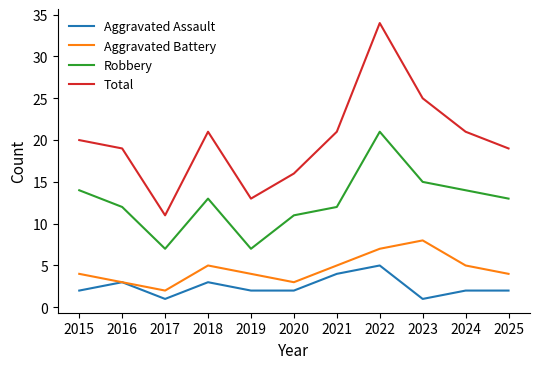

Where is the first local minimum for Total?

2017